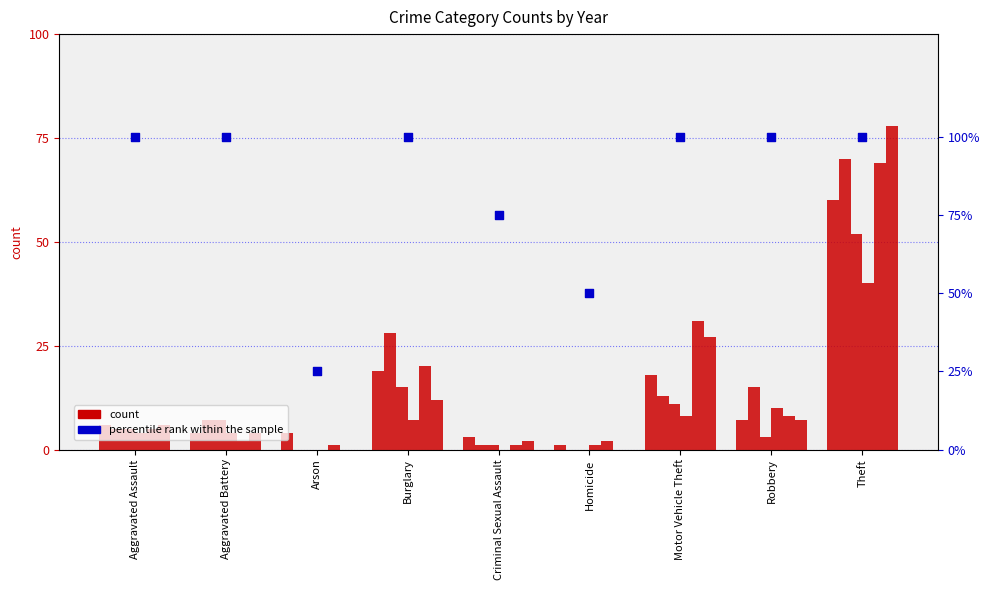

Approximately how many times larger is the value at Aggravated Battery compared to Theft?

1.0